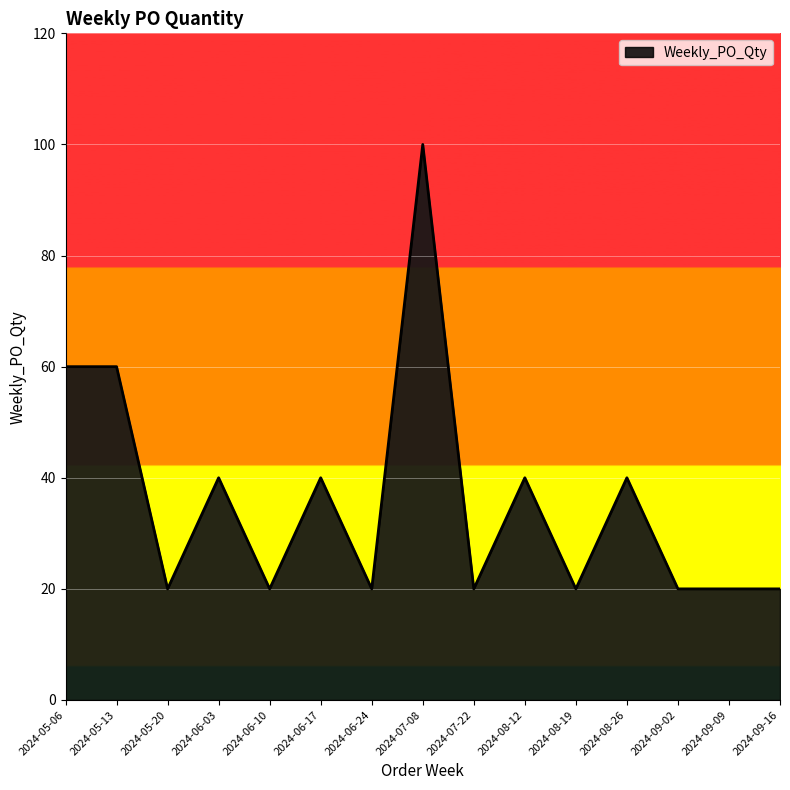

Reading right to left, transcribe all the data shown in this chart.

20	20	20	40	20	40	20	100	20	40	20	40	20	60	60